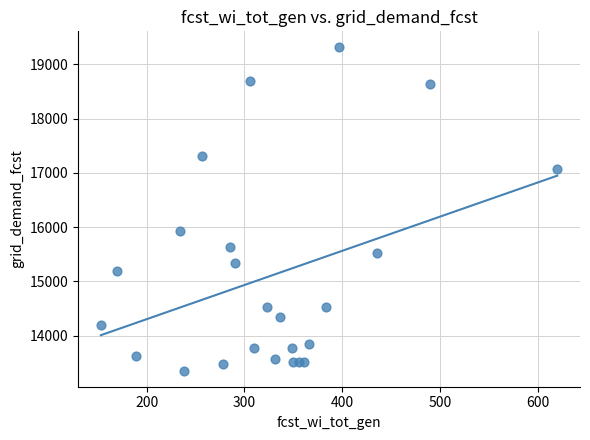

What Y value in the scatter plot is closest to 16332?

15934